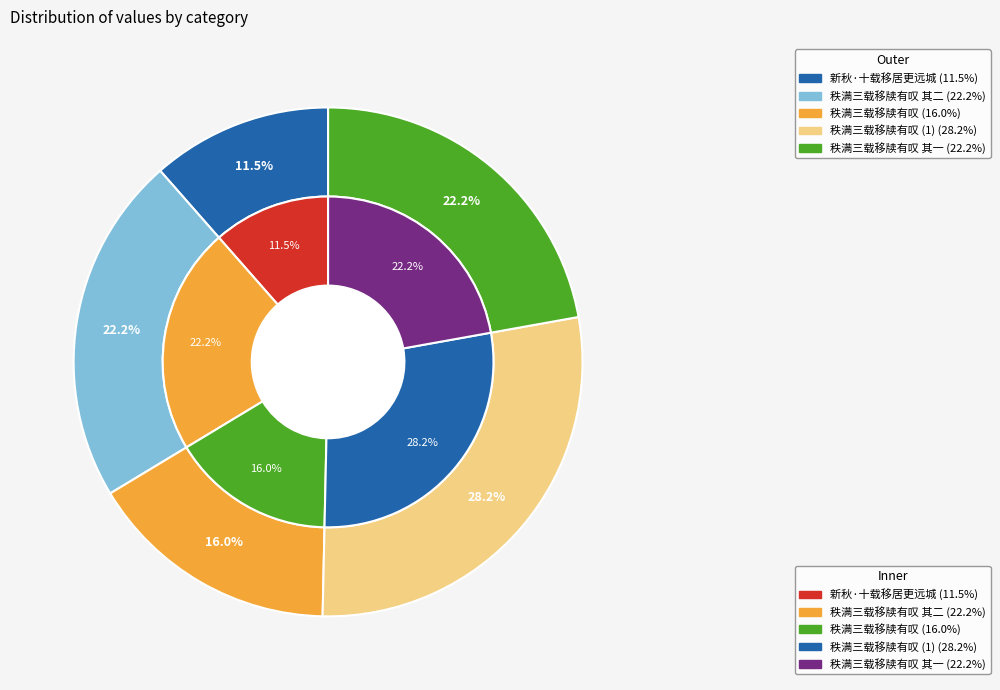

Combined, do 秩满三载移牍有叹 其一 and 秩满三载移牍有叹 其二 account for over 50%?

No